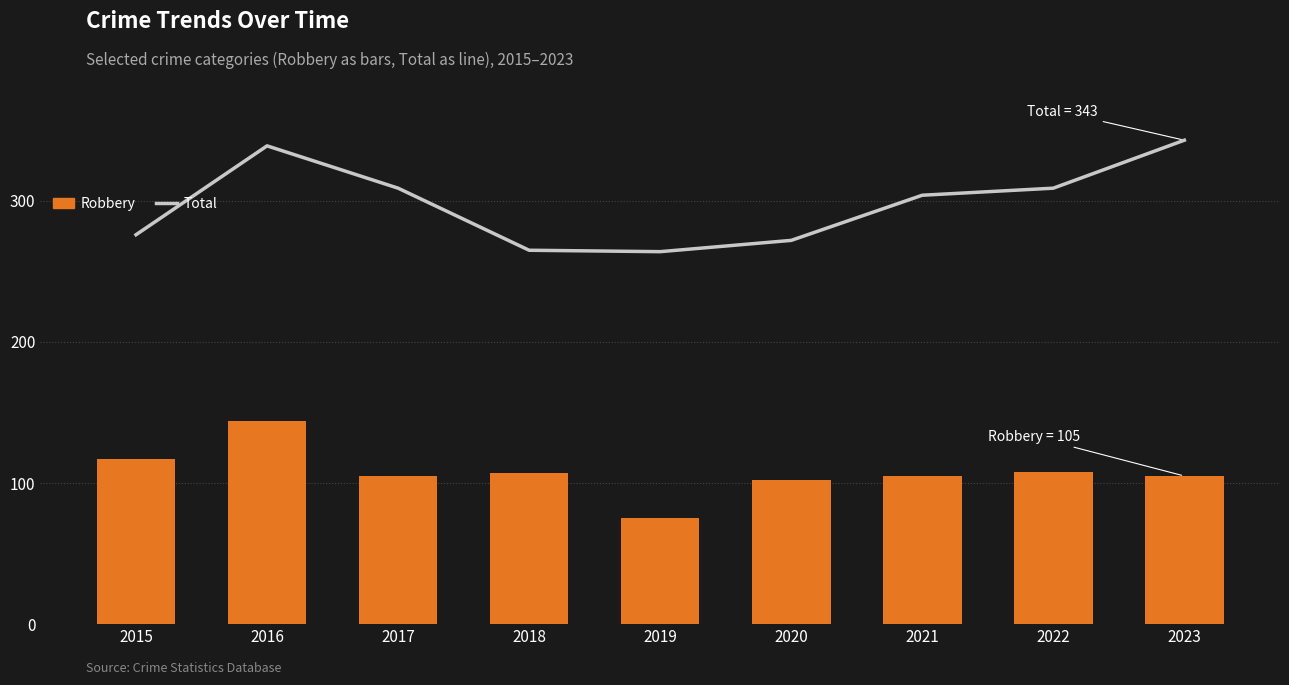

What is the value of the Robbery bar at the 5th from the left?

75